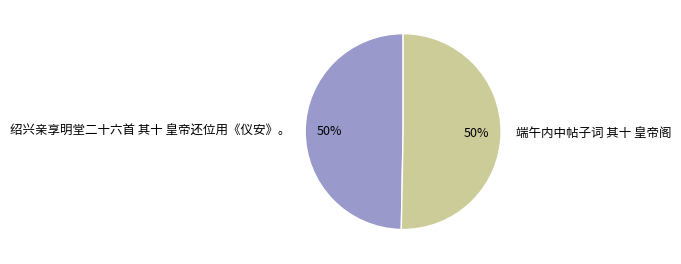

What is the ratio of the value at 绍兴亲享明堂二十六首 其十 皇帝还位用《仪安》。 to the value at 端午内中帖子词 其十 皇帝阁?

1.0